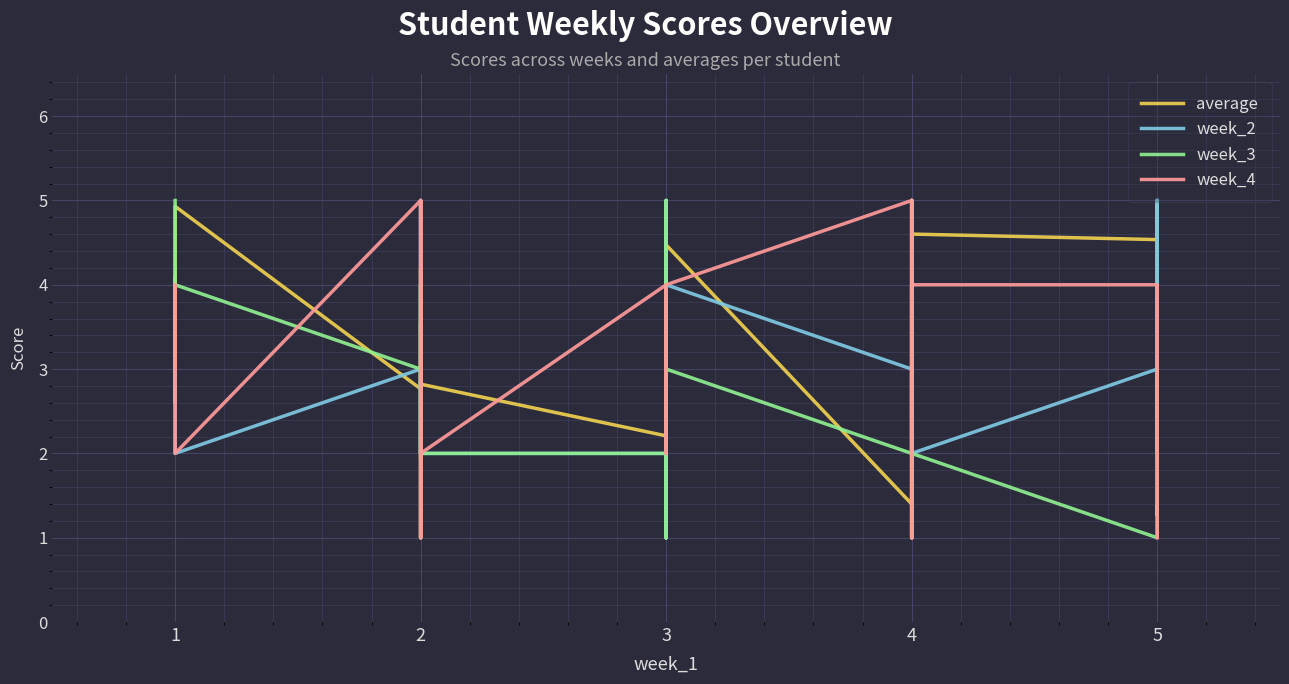

What is the value of the average point at the 17th from the left?

1.4